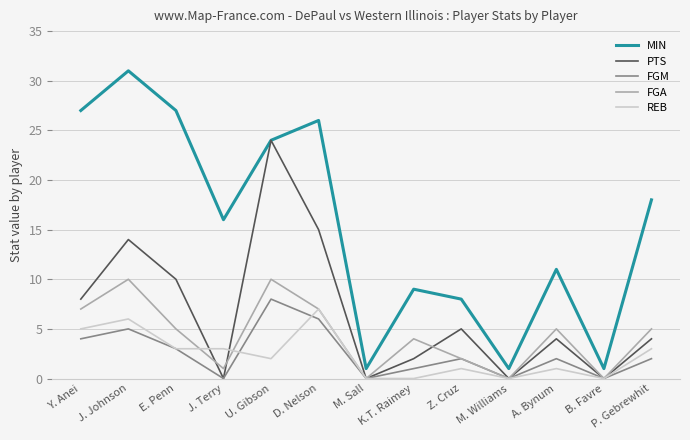

The value of FGM at J. Johnson is 5. True or false?

True